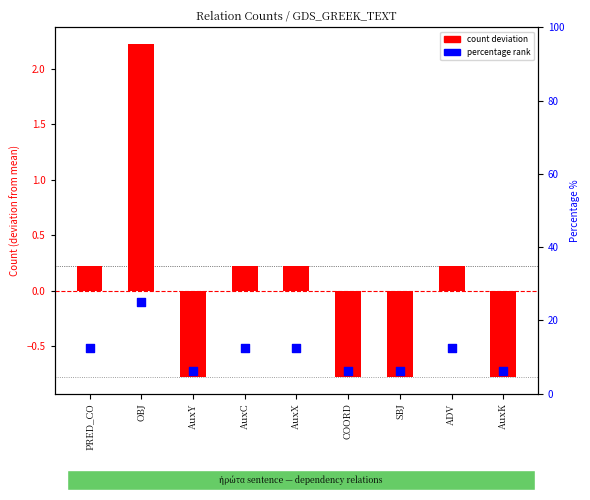

Which series has the largest Y range (max minus min)?

percentage rank